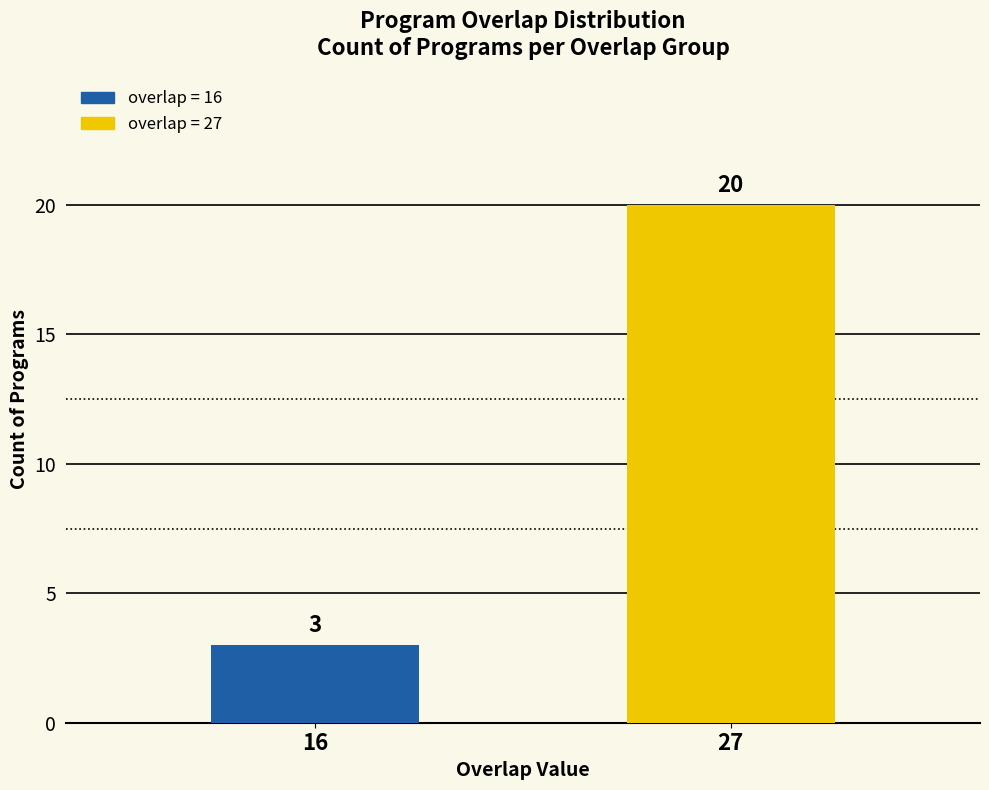

Rank the categories by value from highest to lowest.

27, 16